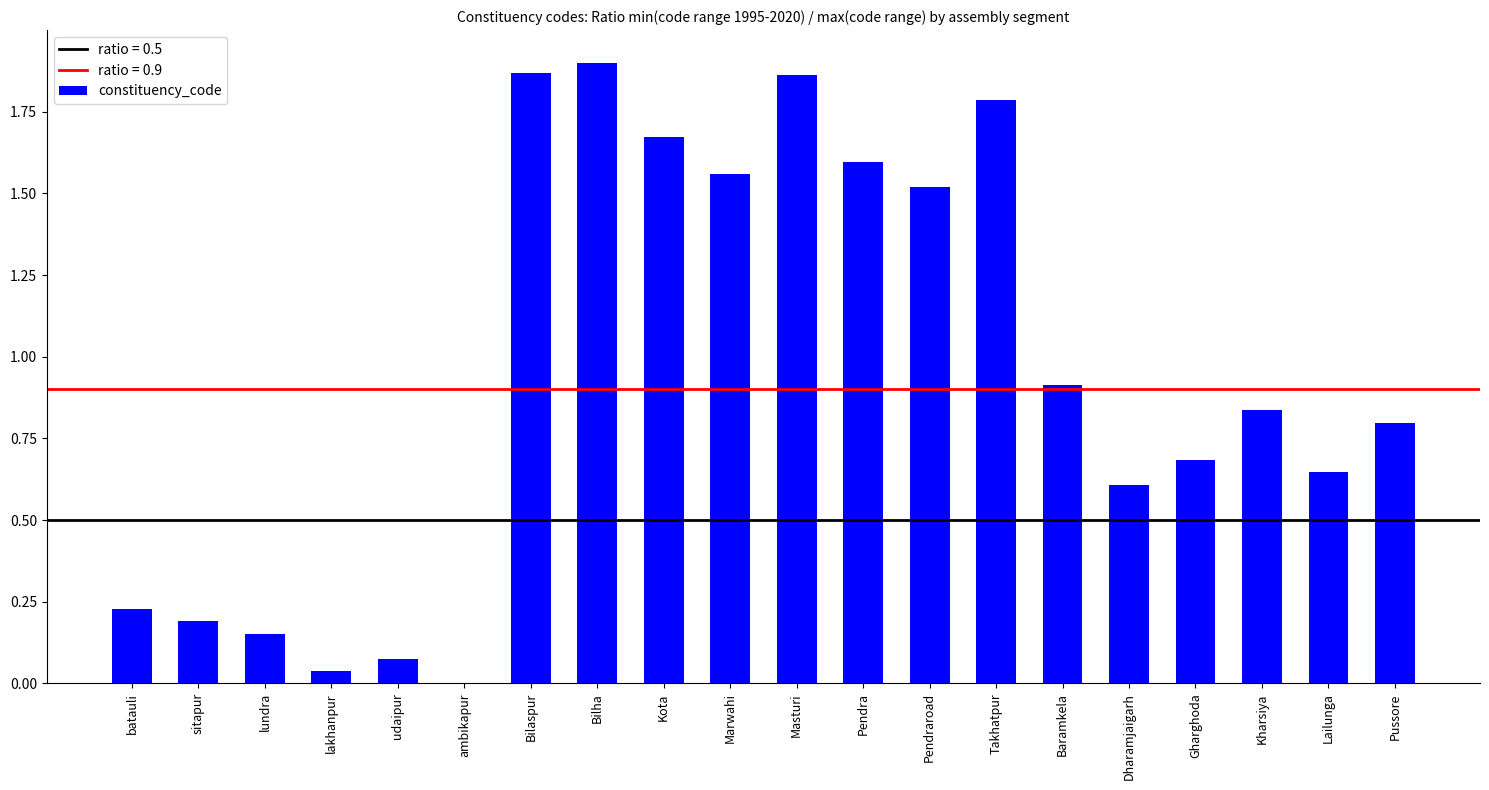

What is the sum of the values at Gharghoda and Pendraroad?

2.2